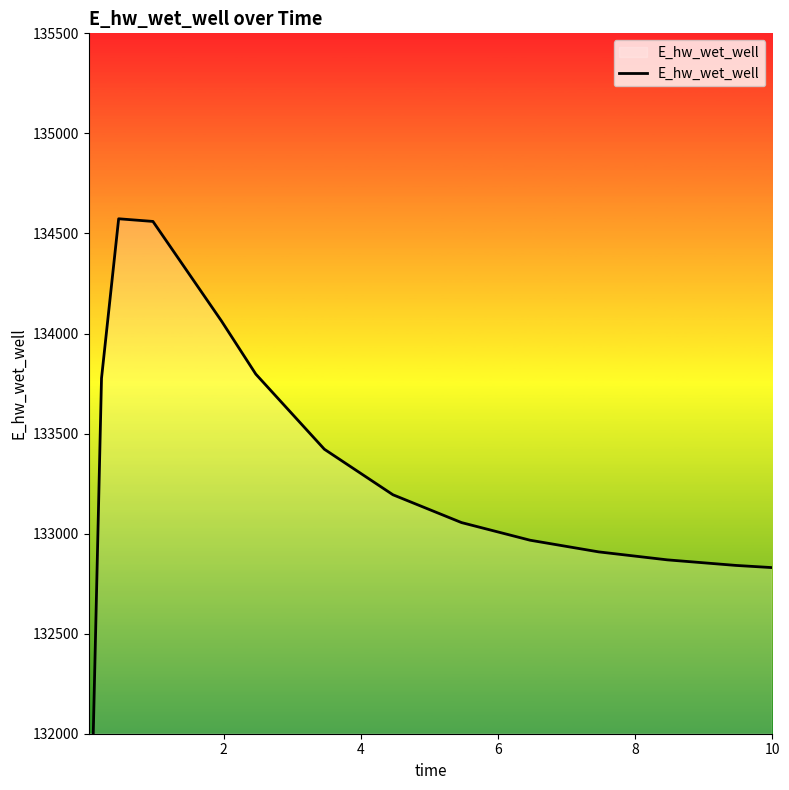

What is the value of the 1st point from the left?

129050.0